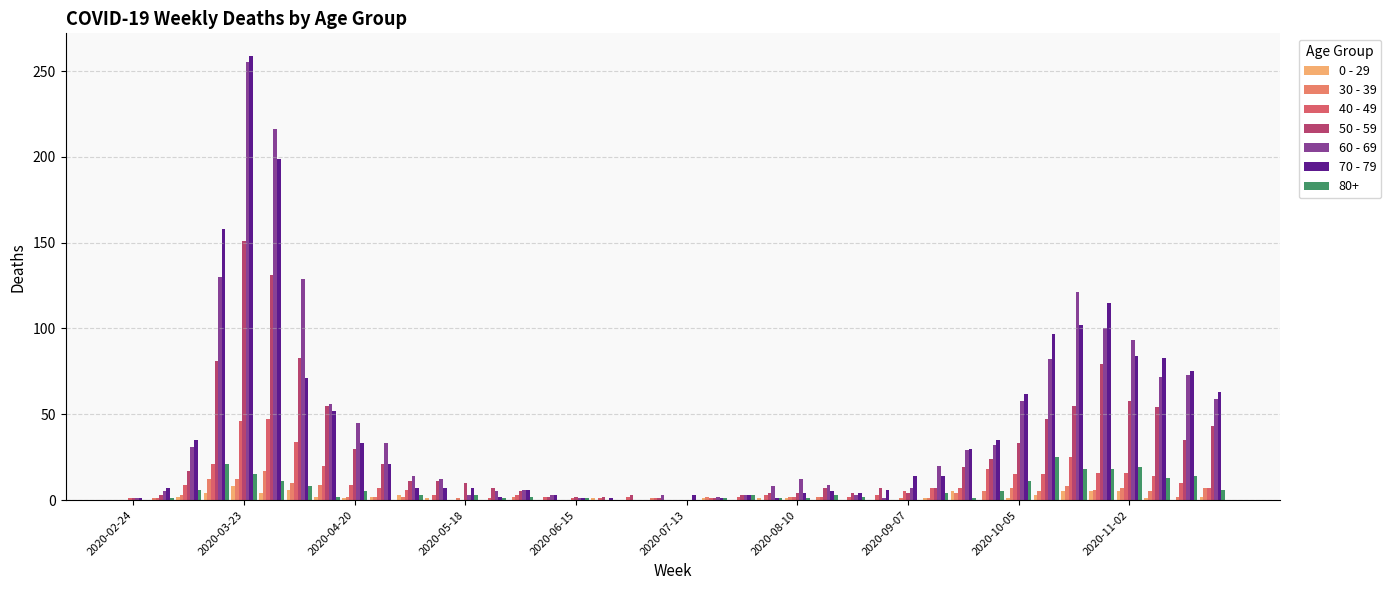

Which series has the largest total across all categories?

60 - 69